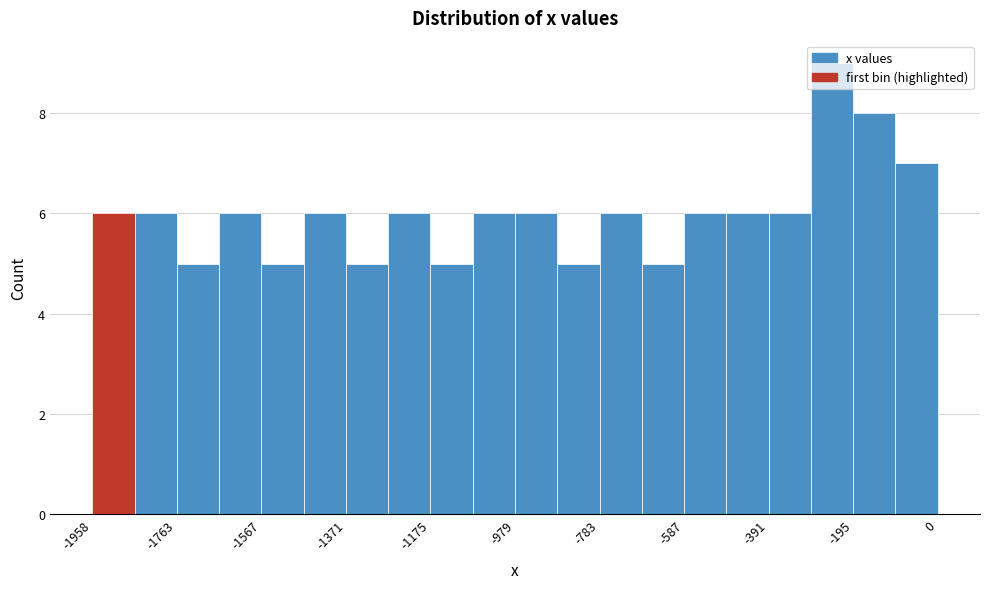

Reading left to right, transcribe this chart: for each bar, give the range it covers on the x-axis and its height. Neither the bar edges nor the heights are printed on the chart, so give them approximately, as read against the axes.

-1960 to -1860: 6
-1860 to -1760: 6
-1760 to -1660: 5
-1660 to -1560: 6
-1560 to -1460: 5
-1460 to -1380: 6
-1380 to -1280: 5
-1280 to -1180: 6
-1180 to -1080: 5
-1080 to -980: 6
-980 to -880: 6
-880 to -780: 5
-780 to -680: 6
-680 to -580: 5
-580 to -480: 6
-480 to -400: 6
-400 to -300: 6
-300 to -200: 9
-200 to -100: 8
-100 to 0: 7